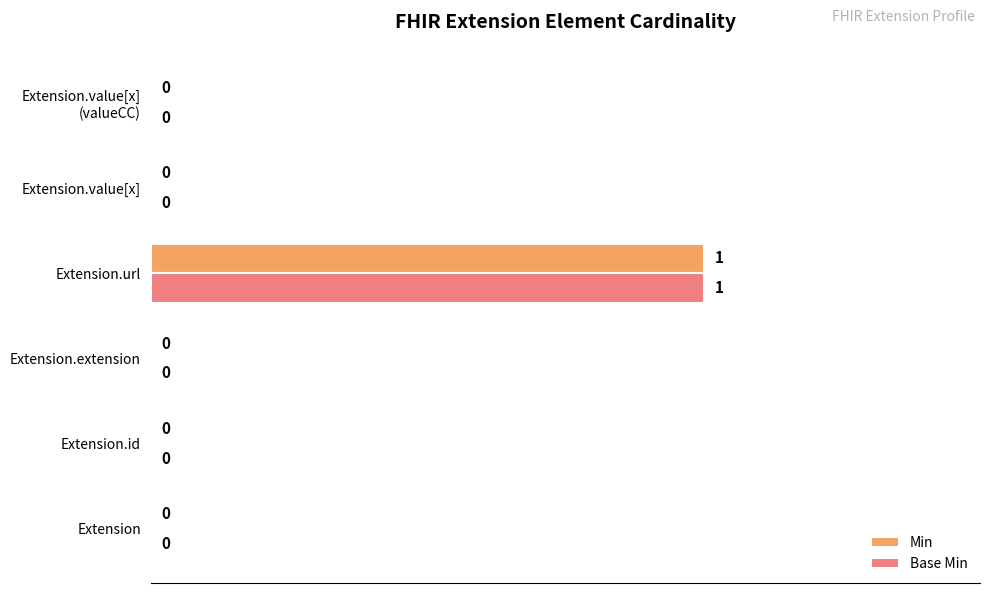

How many Min values are between 0 and 1?

6